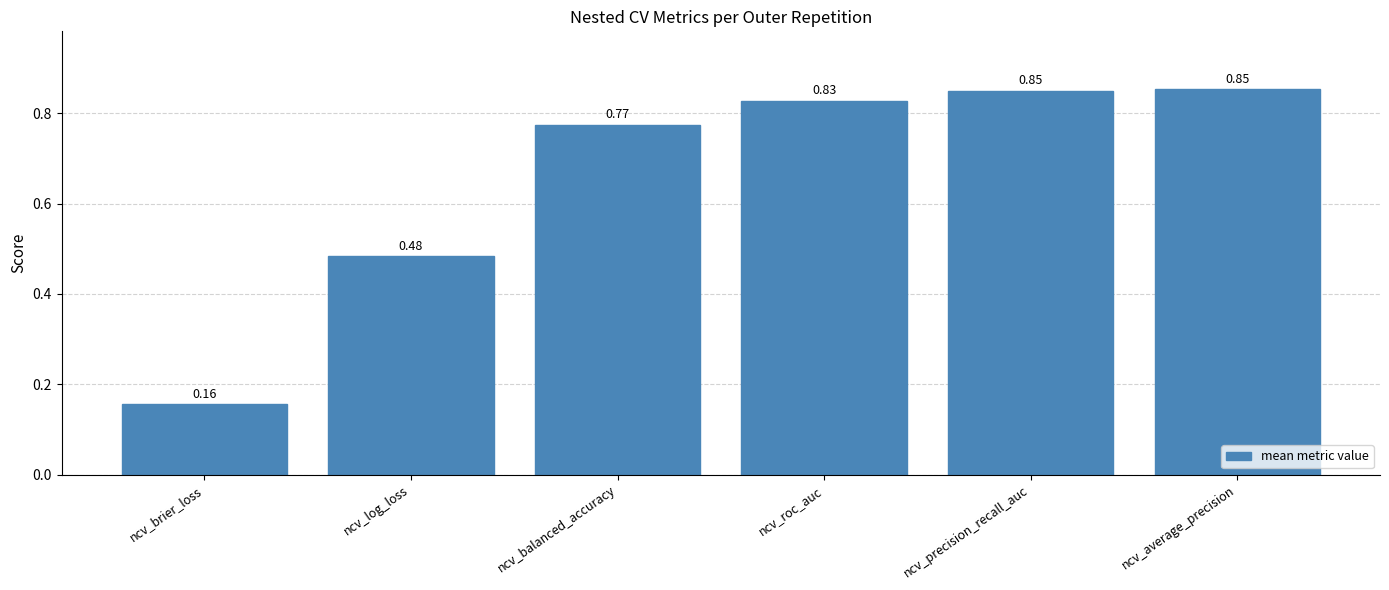

What is the sum of all values?

3.9